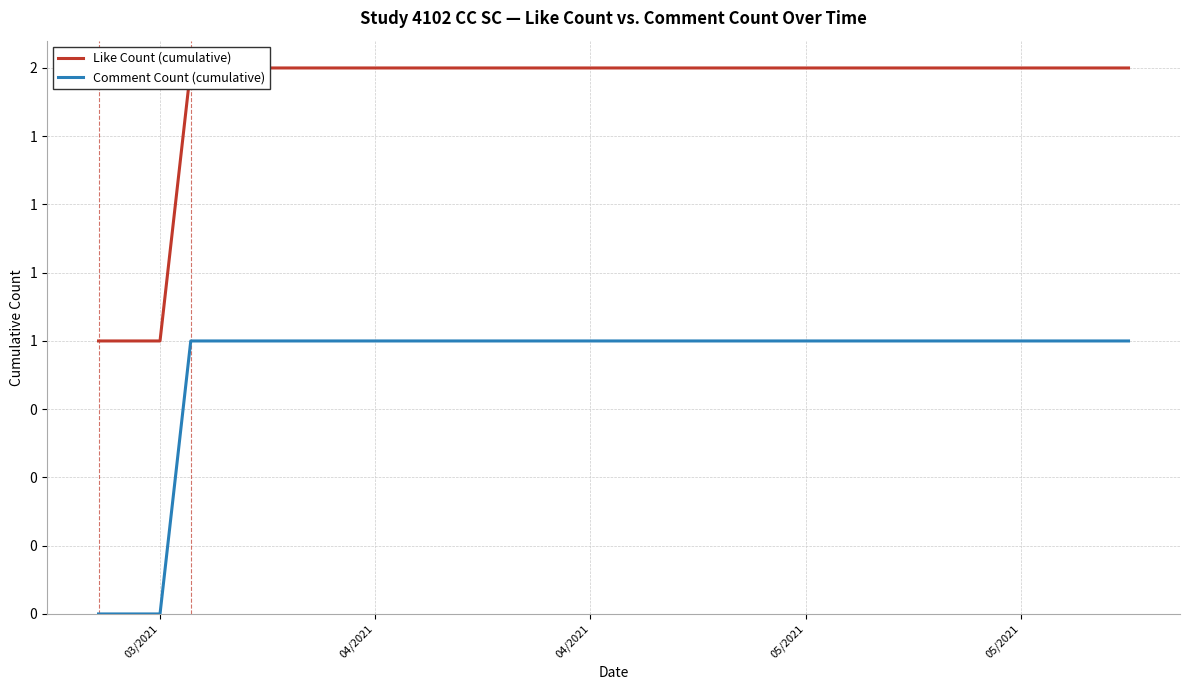

At which category does the chart reach its peak across all series?

04/2021